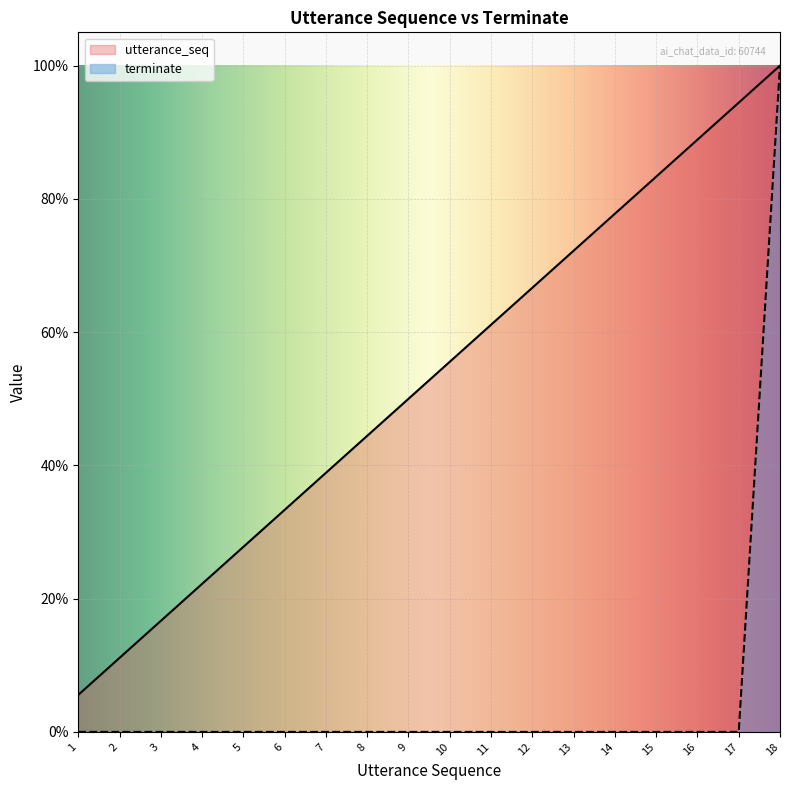

At how many categories does at least one series exceed 0?

18